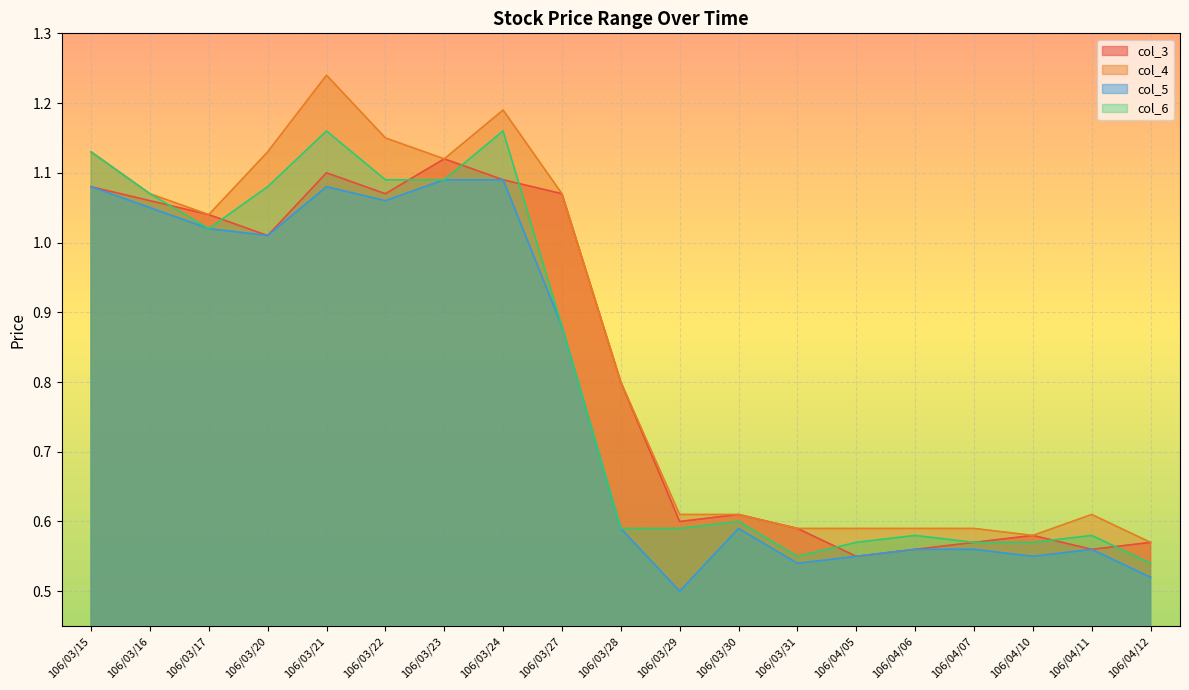

True or false: col_4 and col_5 cross at least once.

False